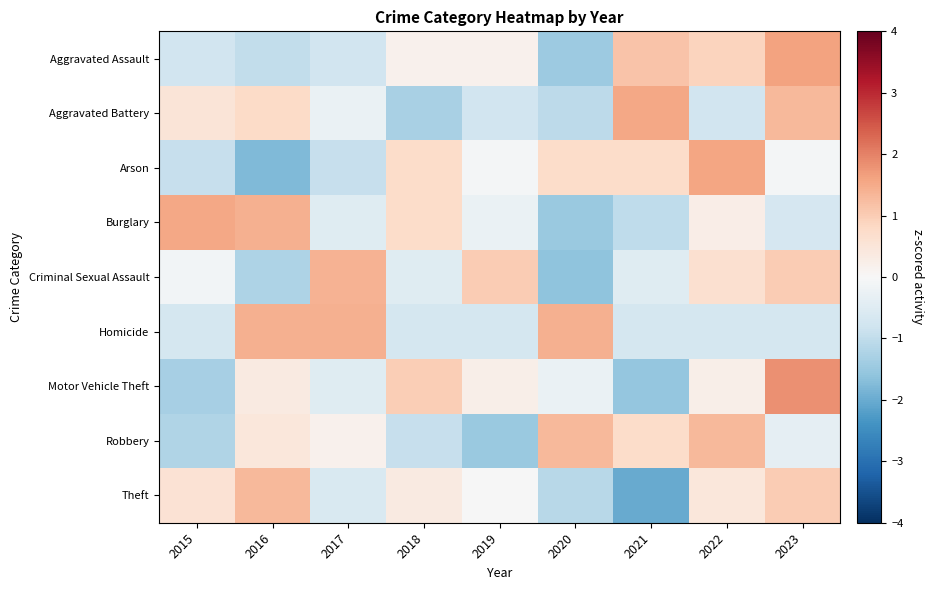

Which series has the largest range (max minus min)?

Motor Vehicle Theft